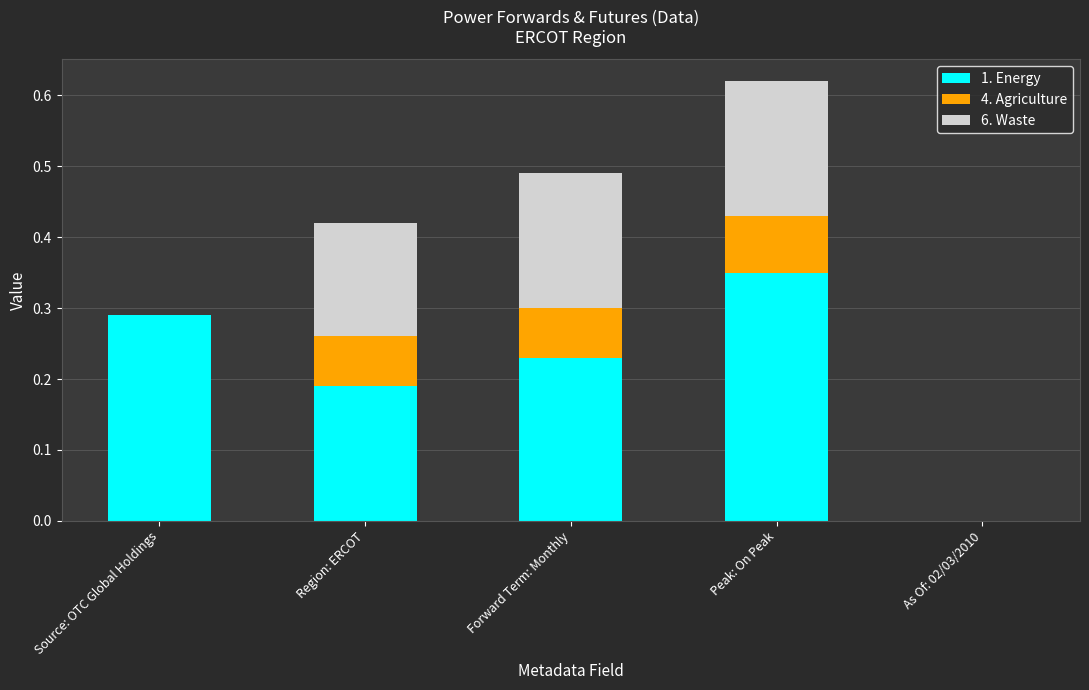

At which category is the sum across all series the highest?

Peak: On Peak